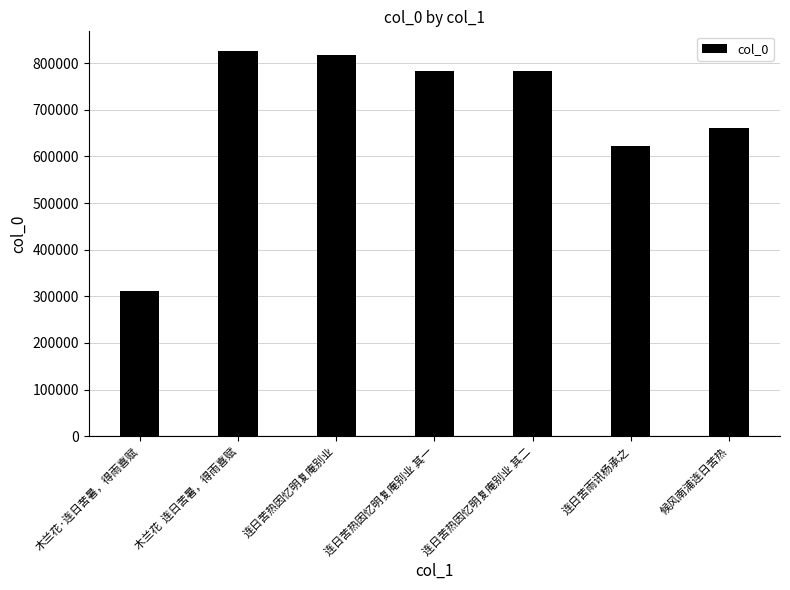

What is the sum of the values at 候风南浦连日苦热 and 连日苦热因忆明复庵别业?

1478314